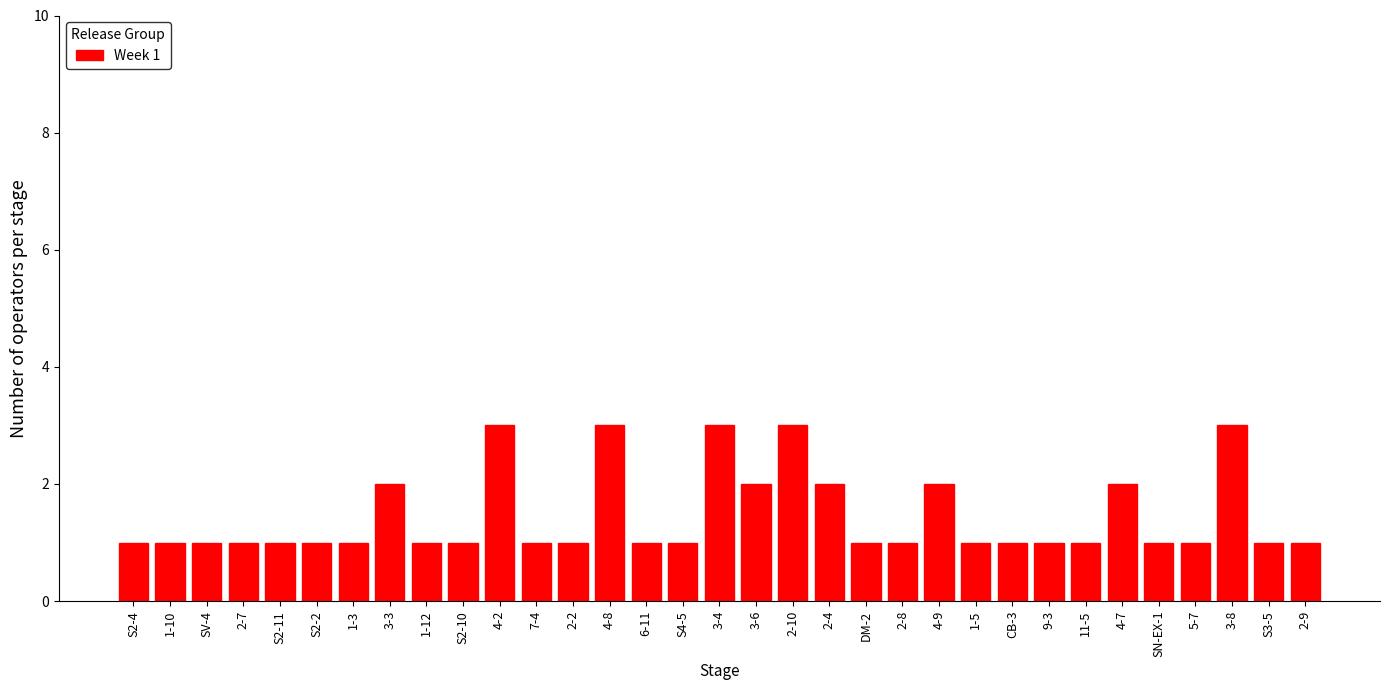

Between 2-4 and 11-5, which is larger?

2-4